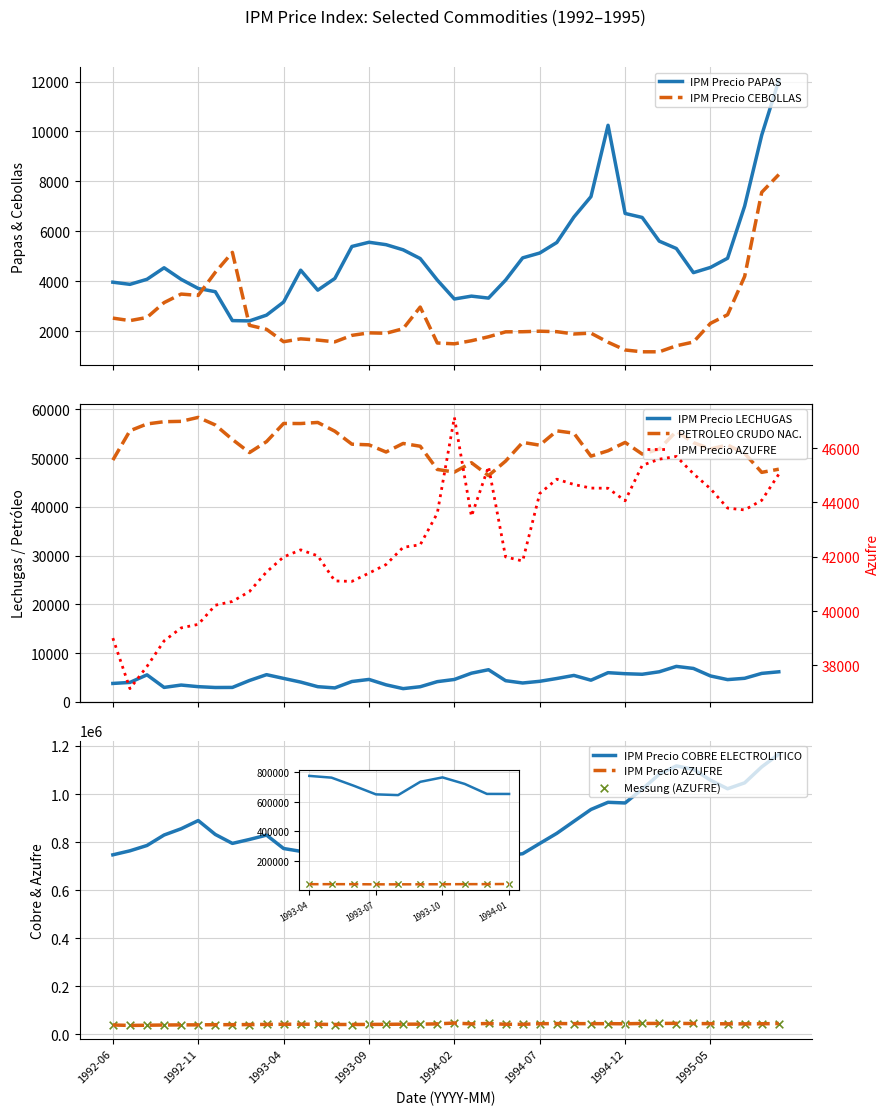

At how many categories does at least one series exceed 121681?

40